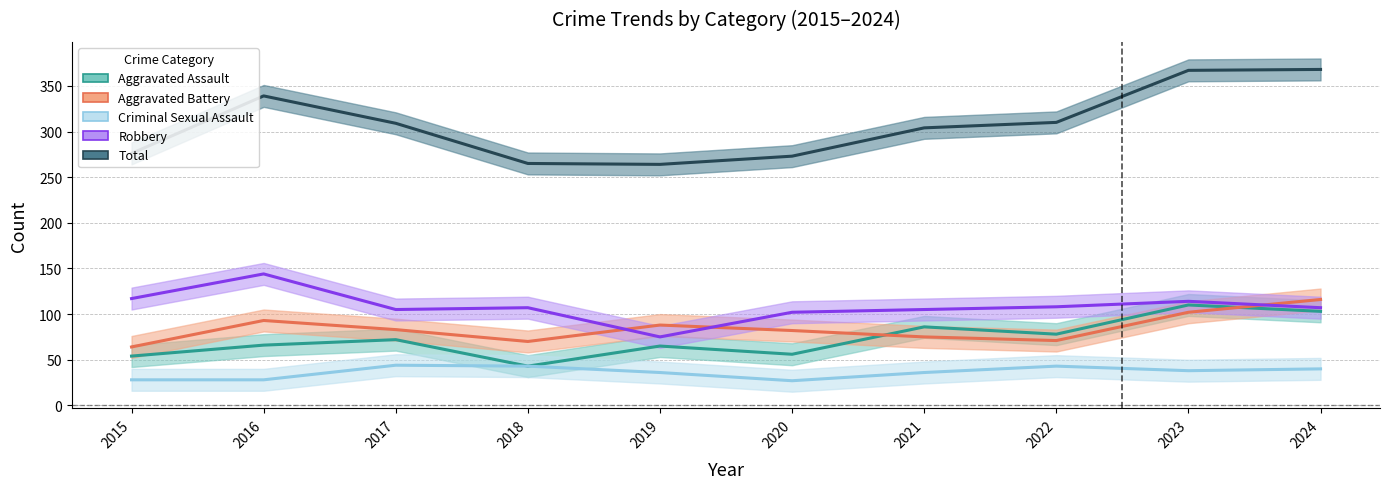

What is the total value across all series at 2020?

540